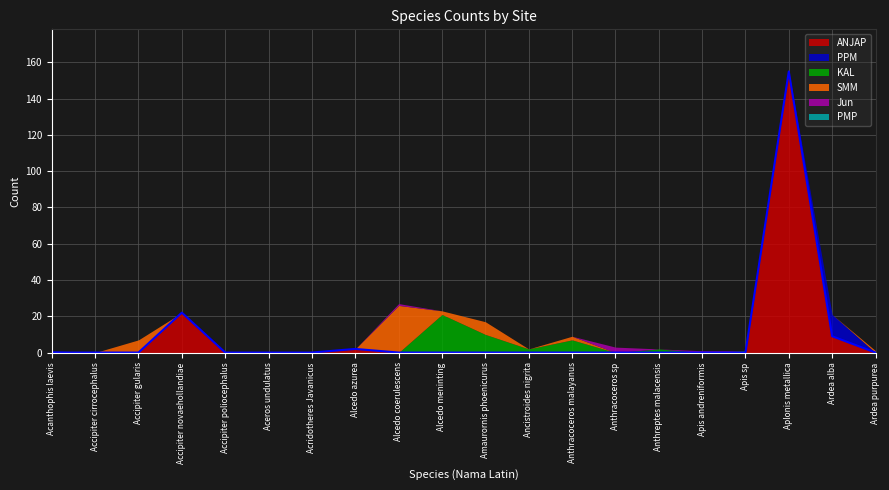

Reading left to right, list all the values displayed in this chart.

ANJAP: Acanthophis laevis=0	Accipiter cirrocephalus=0	Accipiter gularis=0	Accipiter novaehollandiae=22	Accipiter poliocephalus=0	Aceros undulatus=0	Acridotheres Javanicus=0	Alcedo azurea=2	Alcedo coerulescens=0	Alcedo meninting=0	Amaurornis phoenicurus=0	Ancistroides nigrita=0	Anthracoceros malayanus=0	Anthracoceros sp=0	Anthreptes malacensis=0	Apis andreniformis=0	Apis sp=0	Aplonis metallica=155	Ardea alba=9	Ardea purpurea=0
PPM: Acanthophis laevis=1	Accipiter cirrocephalus=0	Accipiter gularis=0	Accipiter novaehollandiae=0	Accipiter poliocephalus=0	Aceros undulatus=0	Acridotheres Javanicus=0	Alcedo azurea=0	Alcedo coerulescens=0	Alcedo meninting=0	Amaurornis phoenicurus=0	Ancistroides nigrita=0	Anthracoceros malayanus=0	Anthracoceros sp=0	Anthreptes malacensis=0	Apis andreniformis=0	Apis sp=0	Aplonis metallica=0	Ardea alba=12	Ardea purpurea=0
KAL: Acanthophis laevis=0	Accipiter cirrocephalus=0	Accipiter gularis=0	Accipiter novaehollandiae=0	Accipiter poliocephalus=0	Aceros undulatus=0	Acridotheres Javanicus=0	Alcedo azurea=0	Alcedo coerulescens=0	Alcedo meninting=21	Amaurornis phoenicurus=10	Ancistroides nigrita=2	Anthracoceros malayanus=7	Anthracoceros sp=0	Anthreptes malacensis=2	Apis andreniformis=0	Apis sp=1	Aplonis metallica=0	Ardea alba=0	Ardea purpurea=0
SMM: Acanthophis laevis=0	Accipiter cirrocephalus=0	Accipiter gularis=7	Accipiter novaehollandiae=0	Accipiter poliocephalus=0	Aceros undulatus=0	Acridotheres Javanicus=0	Alcedo azurea=0	Alcedo coerulescens=26	Alcedo meninting=2	Amaurornis phoenicurus=7	Ancistroides nigrita=0	Anthracoceros malayanus=2	Anthracoceros sp=0	Anthreptes malacensis=0	Apis andreniformis=0	Apis sp=0	Aplonis metallica=0	Ardea alba=0	Ardea purpurea=1
Jun: Acanthophis laevis=0	Accipiter cirrocephalus=0	Accipiter gularis=0	Accipiter novaehollandiae=0	Accipiter poliocephalus=0	Aceros undulatus=0	Acridotheres Javanicus=0	Alcedo azurea=0	Alcedo coerulescens=1	Alcedo meninting=0	Amaurornis phoenicurus=0	Ancistroides nigrita=0	Anthracoceros malayanus=0	Anthracoceros sp=3	Anthreptes malacensis=0	Apis andreniformis=1	Apis sp=0	Aplonis metallica=0	Ardea alba=0	Ardea purpurea=0
PMP: Acanthophis laevis=0	Accipiter cirrocephalus=0	Accipiter gularis=0	Accipiter novaehollandiae=0	Accipiter poliocephalus=0	Aceros undulatus=0	Acridotheres Javanicus=0	Alcedo azurea=0	Alcedo coerulescens=0	Alcedo meninting=0	Amaurornis phoenicurus=0	Ancistroides nigrita=0	Anthracoceros malayanus=0	Anthracoceros sp=0	Anthreptes malacensis=0	Apis andreniformis=0	Apis sp=0	Aplonis metallica=0	Ardea alba=0	Ardea purpurea=0